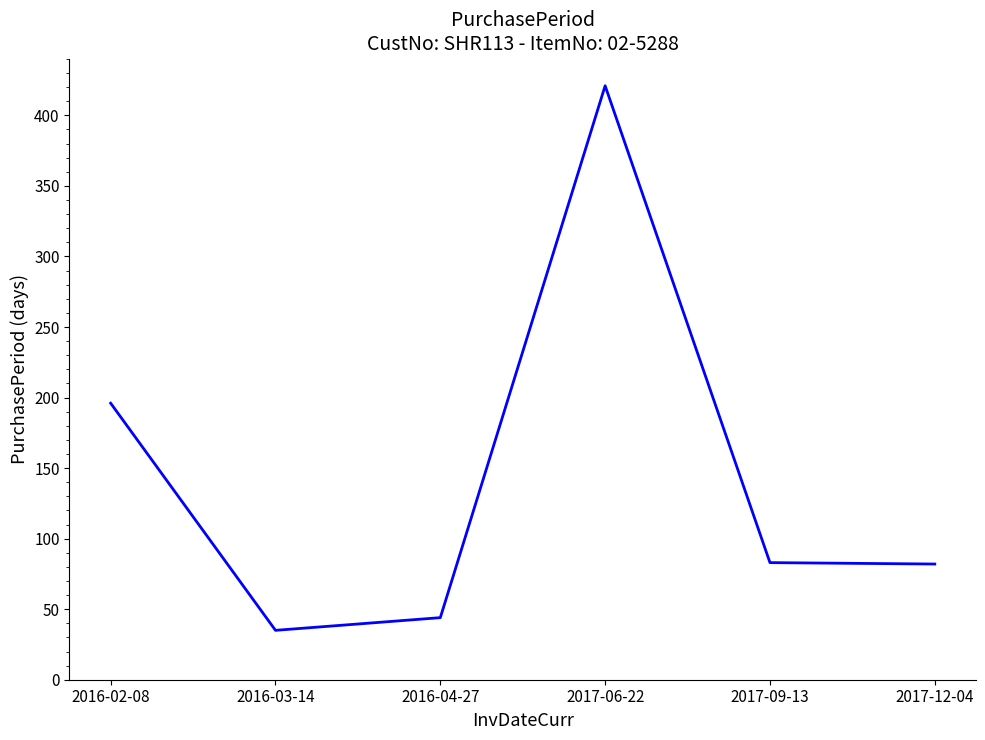

Read the value at 2017-09-13, to the nearest 5.

85